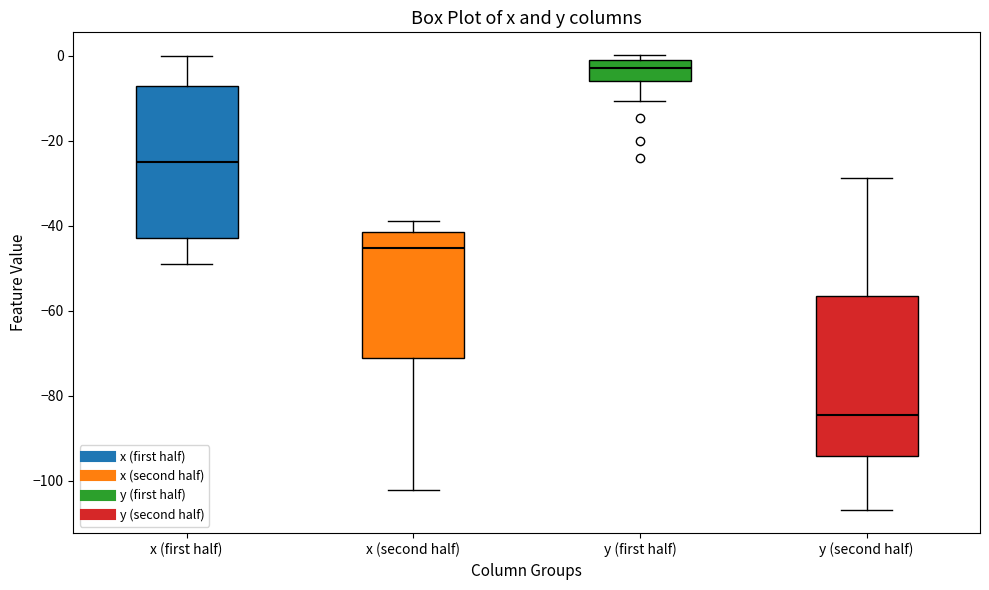

Where does the lower whisker of the box for y (second half) end on the y-axis? The values are not printed on the chart, so give them approximately, as read against the axis.

-106